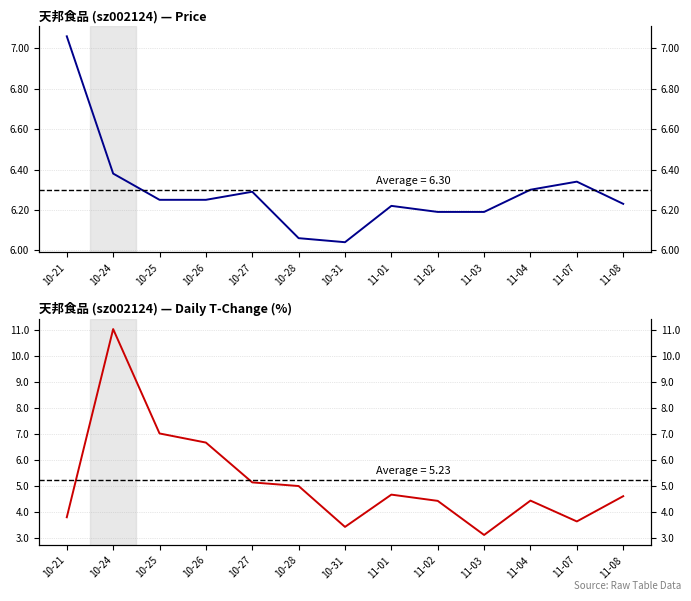

Reading left to right, list all the values displayed in this chart.

price: 10-21=7.1	10-24=6.4	10-25=6.2	10-26=6.2	10-27=6.3	10-28=6.1	10-31=6.0	11-01=6.2	11-02=6.2	11-03=6.2	11-04=6.3	11-07=6.3	11-08=6.2
t_change: 10-21=3.8	10-24=11.0	10-25=7.0	10-26=6.7	10-27=5.1	10-28=5.0	10-31=3.4	11-01=4.7	11-02=4.4	11-03=3.1	11-04=4.4	11-07=3.6	11-08=4.6